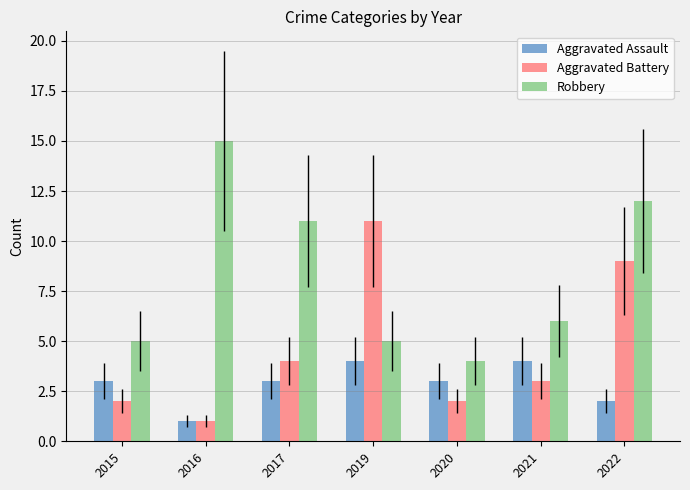

Reading left to right, what are all the values shown in this chart?

Aggravated Assault: 3	1	3	4	3	4	2
Aggravated Battery: 2	1	4	11	2	3	9
Robbery: 5	15	11	5	4	6	12